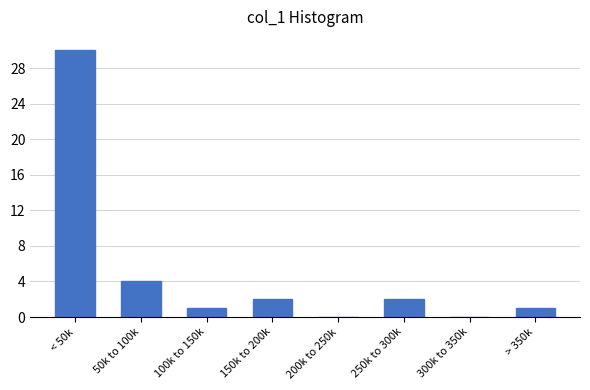

Reading left to right, what are all the values shown in this chart?

< 50k=30	50k to 100k=4	100k to 150k=1	150k to 200k=2	200k to 250k=0	250k to 300k=2	300k to 350k=0	> 350k=1